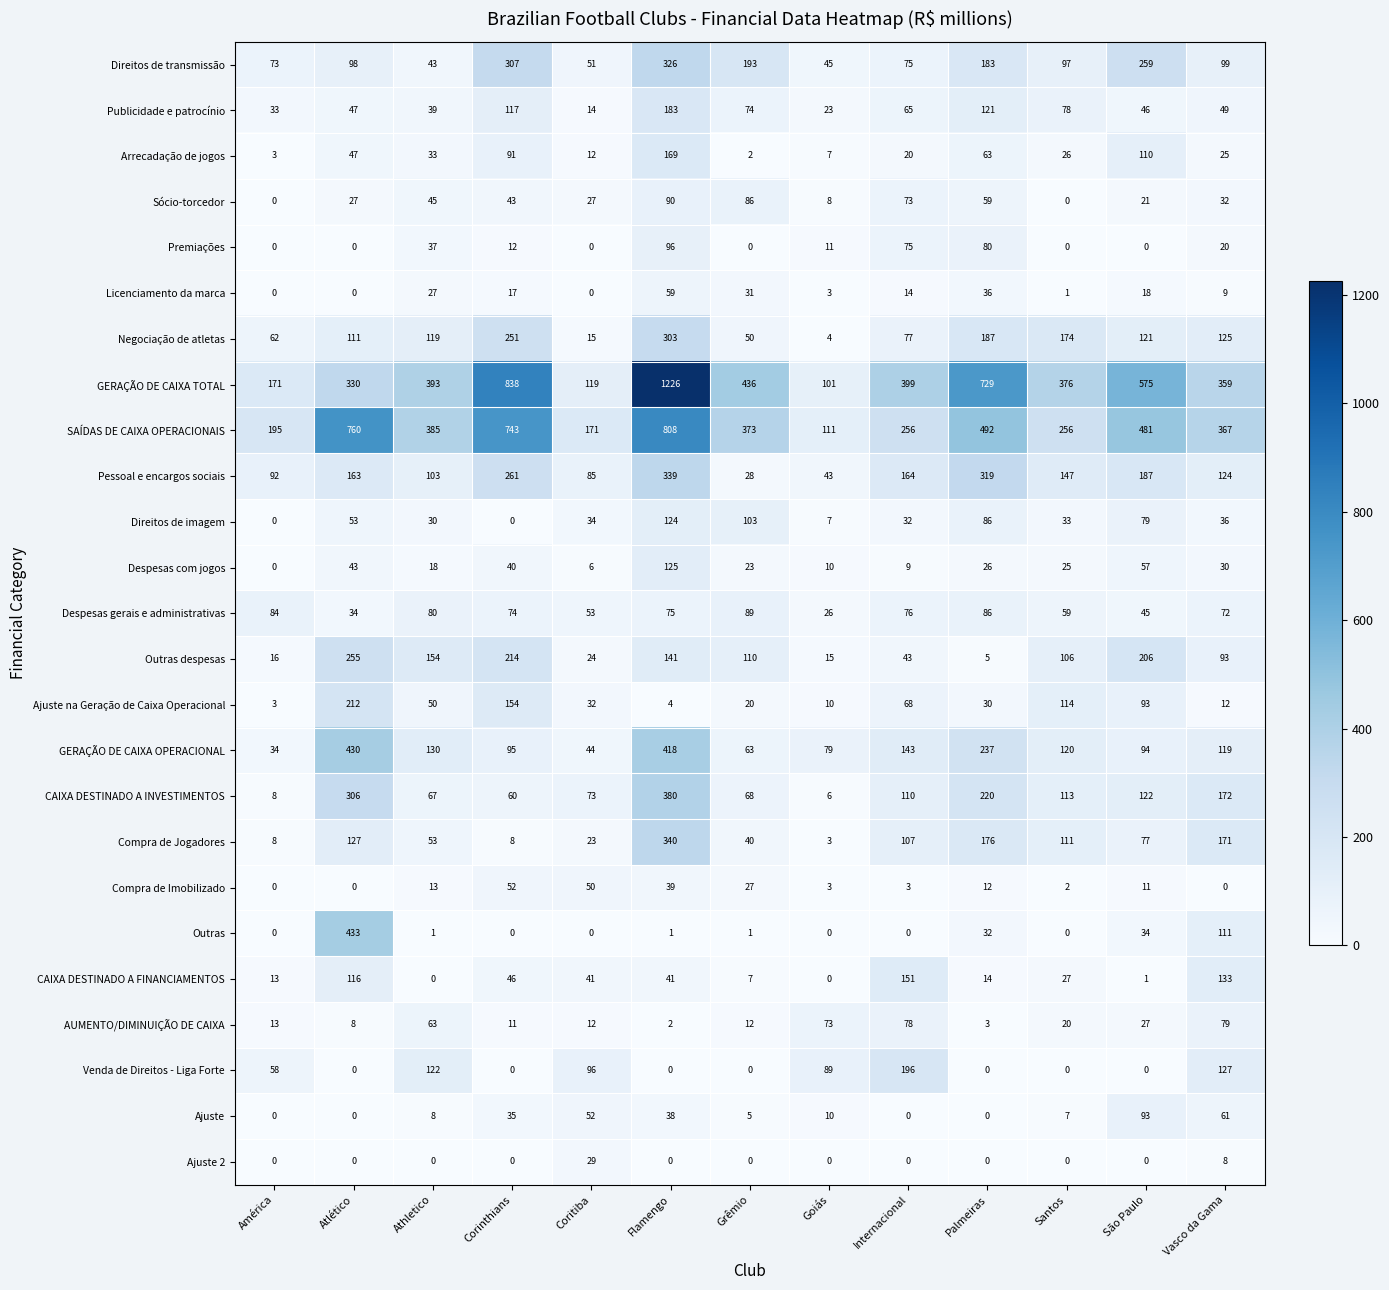

Rank the series by their maximum value, from lowest to highest.

Ajuste 2, Compra de Imobilizado, Licenciamento da marca, AUMENTO/DIMINUIÇÃO DE CAIXA, Despesas gerais e administrativas, Sócio-torcedor, Ajuste, Premiações, Direitos de imagem, Despesas com jogos, CAIXA DESTINADO A FINANCIAMENTOS, Arrecadação de jogos, Publicidade e patrocínio, Venda de Direitos - Liga Forte, Ajuste na Geração de Caixa Operacional, Outras despesas, Negociação de atletas, Direitos de transmissão, Pessoal e encargos sociais, Compra de Jogadores, CAIXA DESTINADO A INVESTIMENTOS, GERAÇÃO DE CAIXA OPERACIONAL, Outras, SAÍDAS DE CAIXA OPERACIONAIS, GERAÇÃO DE CAIXA TOTAL